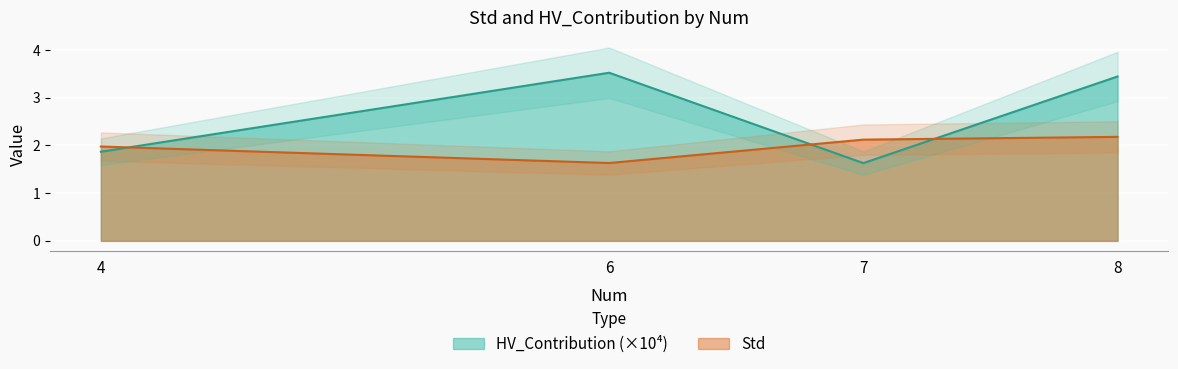

Reading right to left, extract all data points from this chart.

Std: 8=2.2	7=2.1	6=1.6	4=2.0
HV_Contribution: 8=3.4	7=1.6	6=3.5	4=1.9